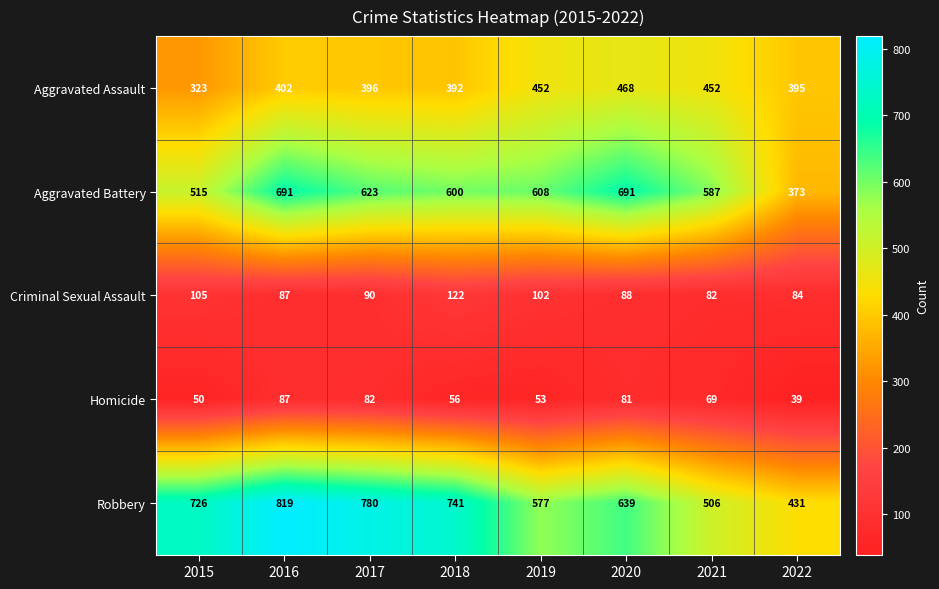

Which series has the widest spread of values?

Robbery